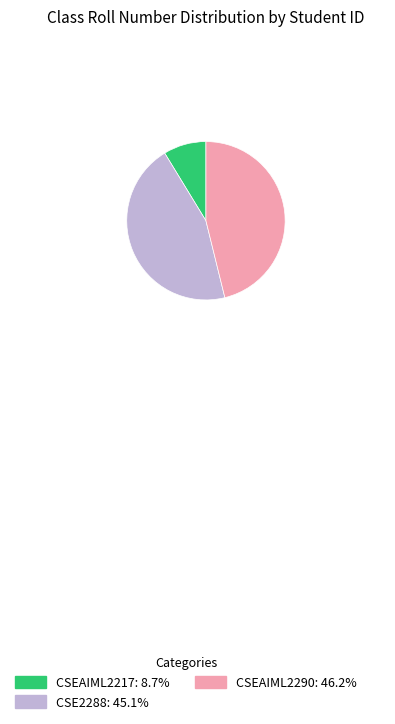

How many segments does this pie chart have?

3